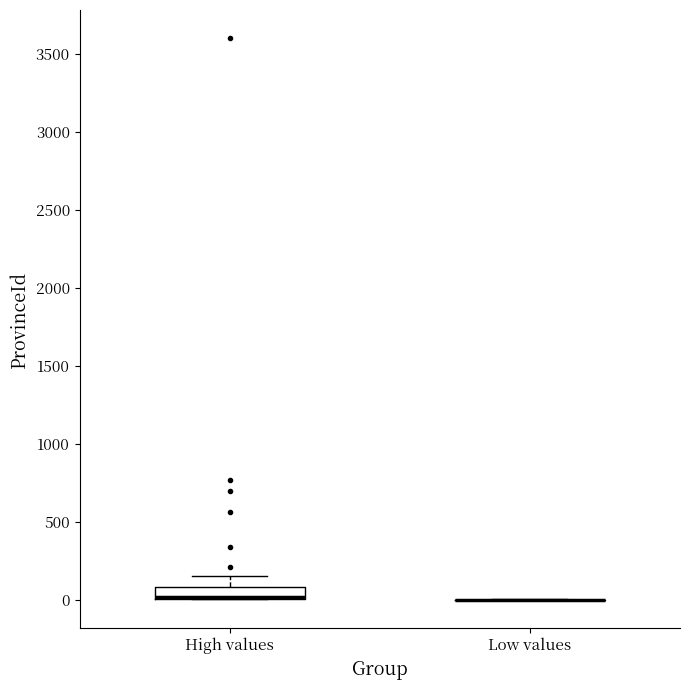

Which box is the tallest, from its lower edge to its upper edge?

High values